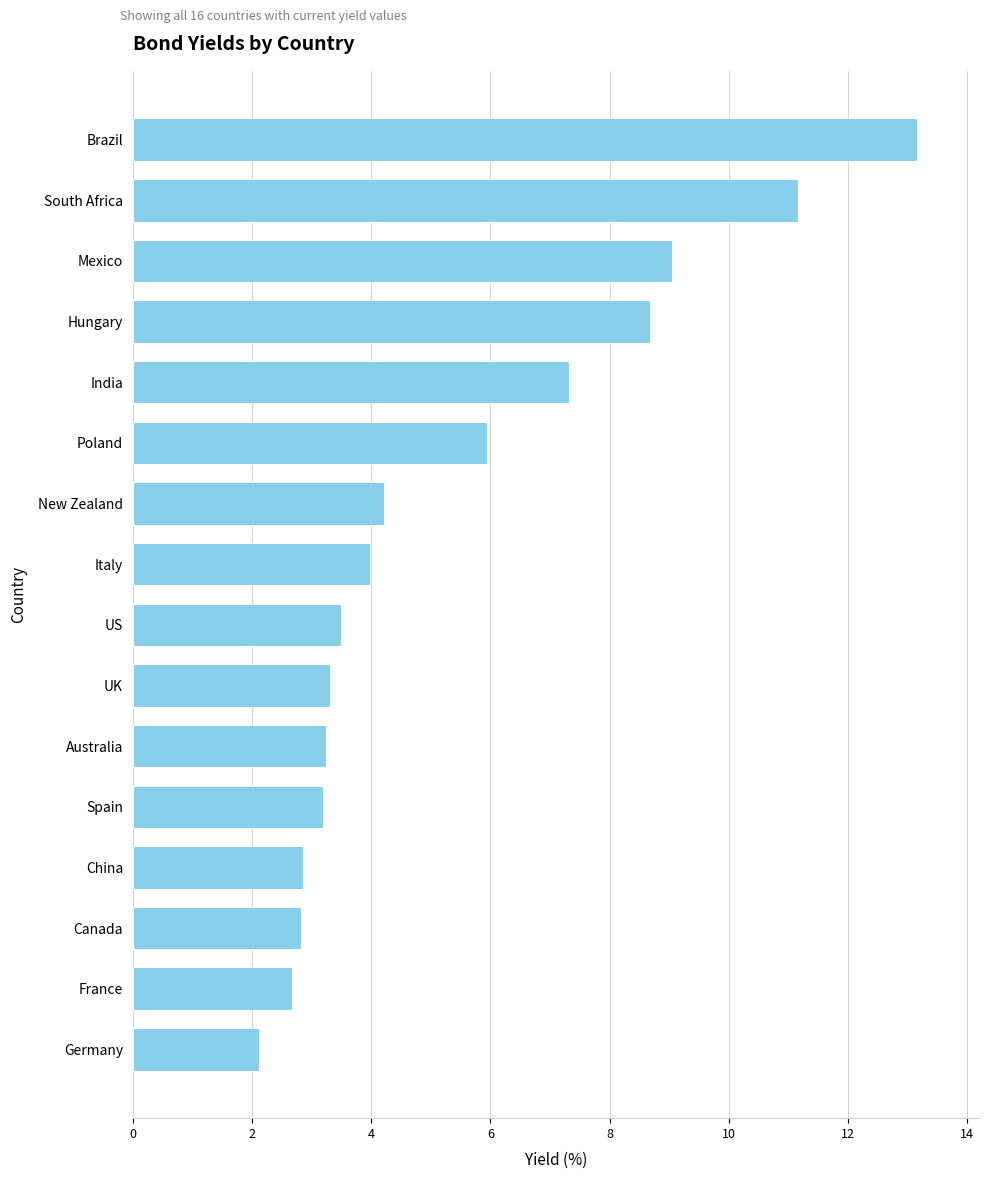

What value does the data have at Spain?

3.2